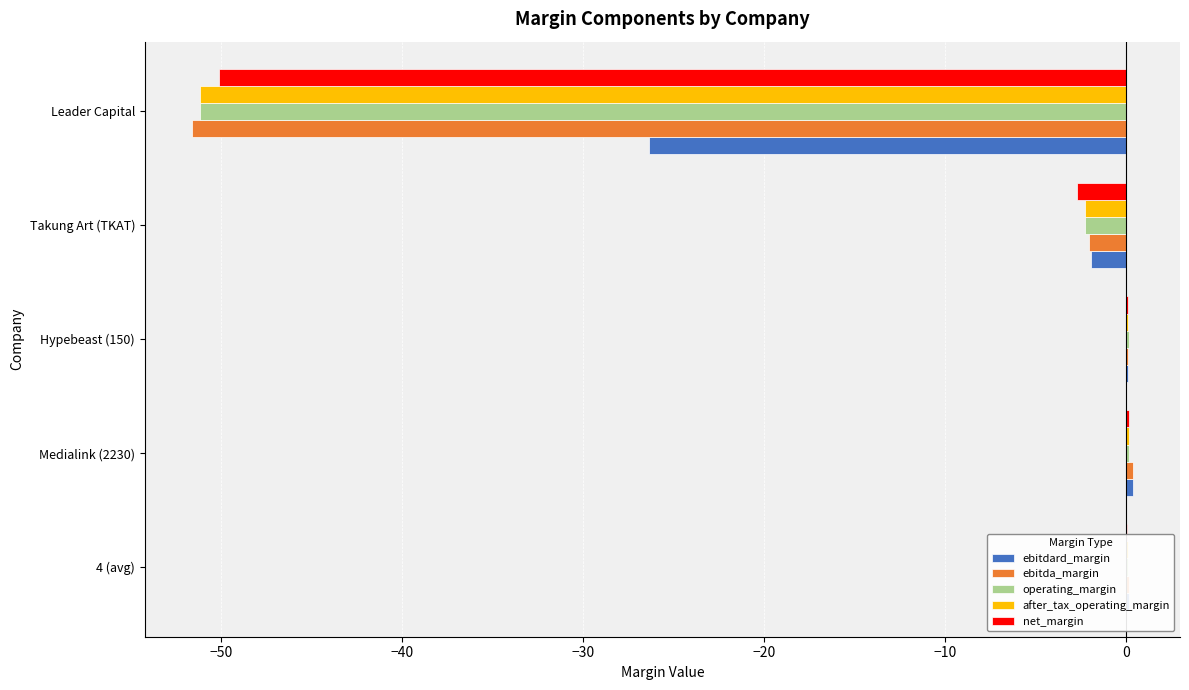

What is the sum of the ebitda_margin values at Leader Capital and Takung Art (TKAT)?

-53.7